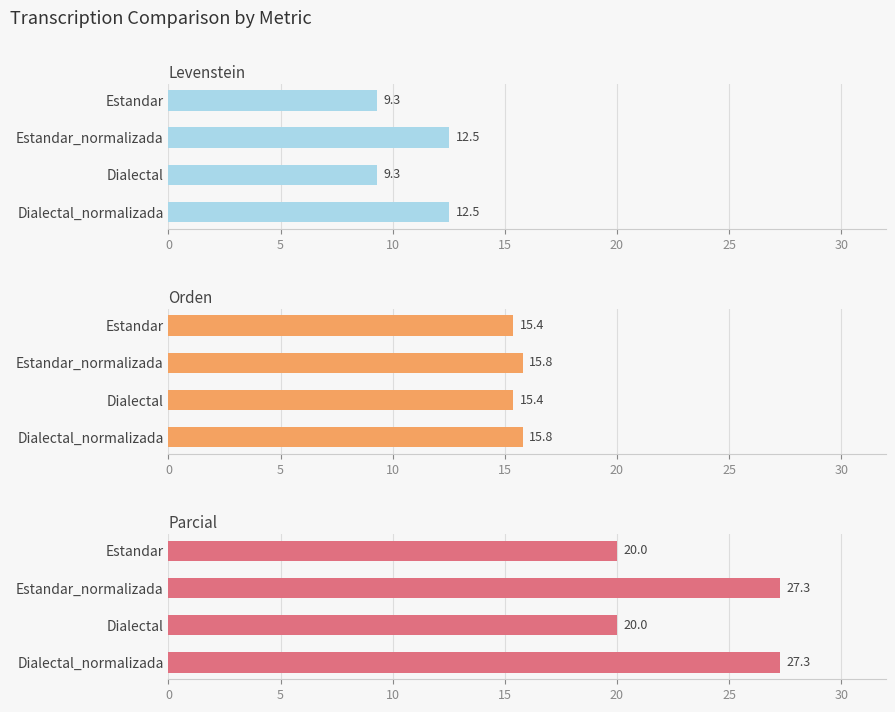

Which series has the widest spread of values?

Parcial